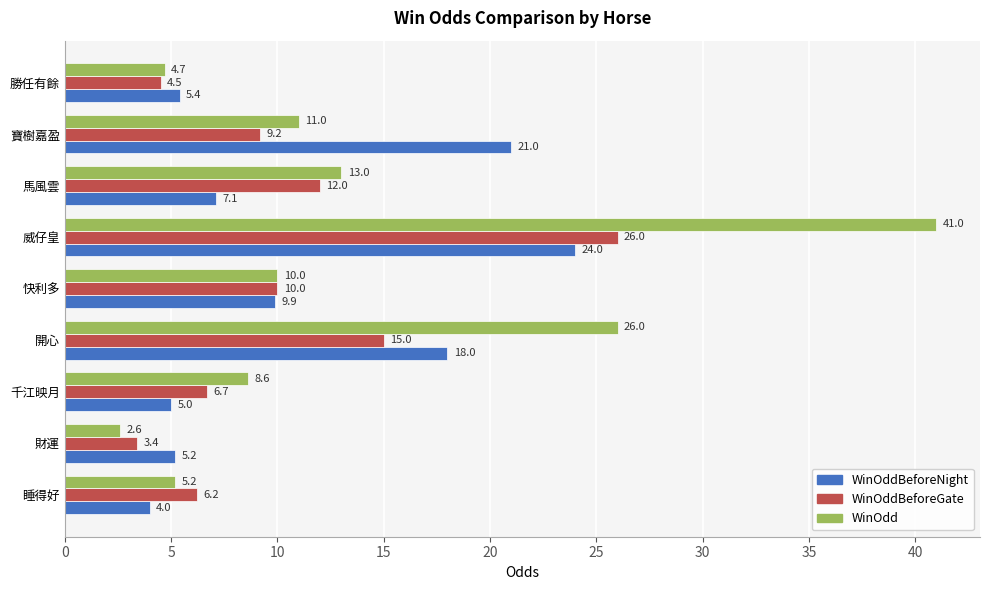

What is the approximate value of WinOddBeforeGate at 快利多?

10.0